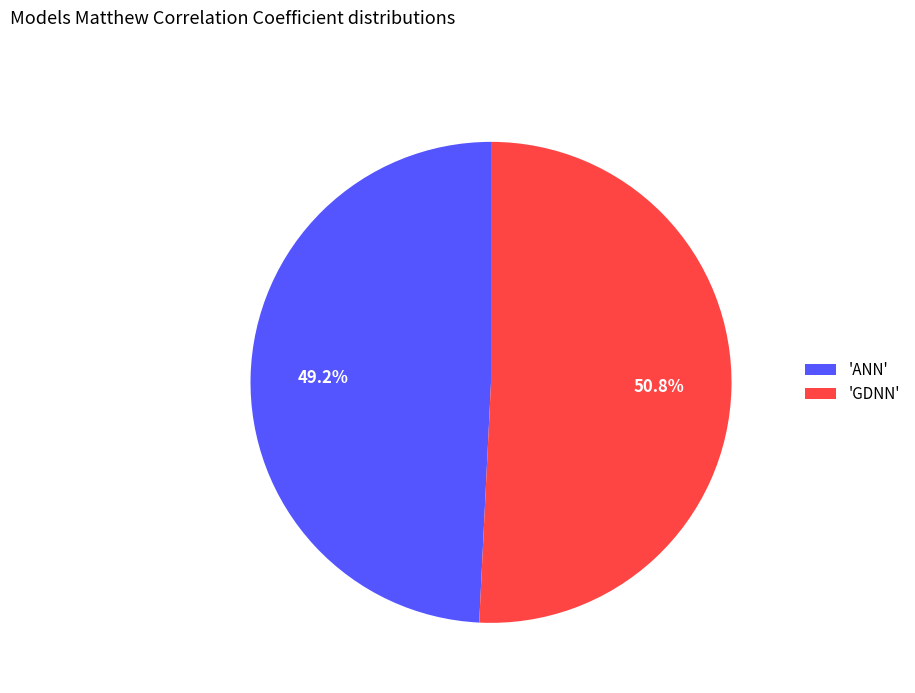

To the nearest percent, what is the average slice percentage?

50%